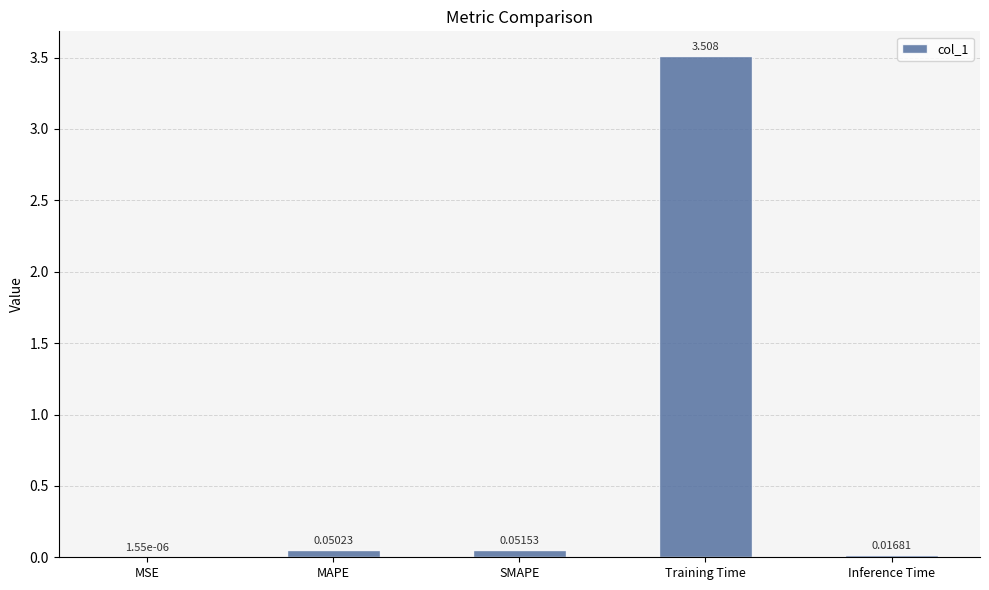

Which has a higher value, MAPE or MSE?

MAPE